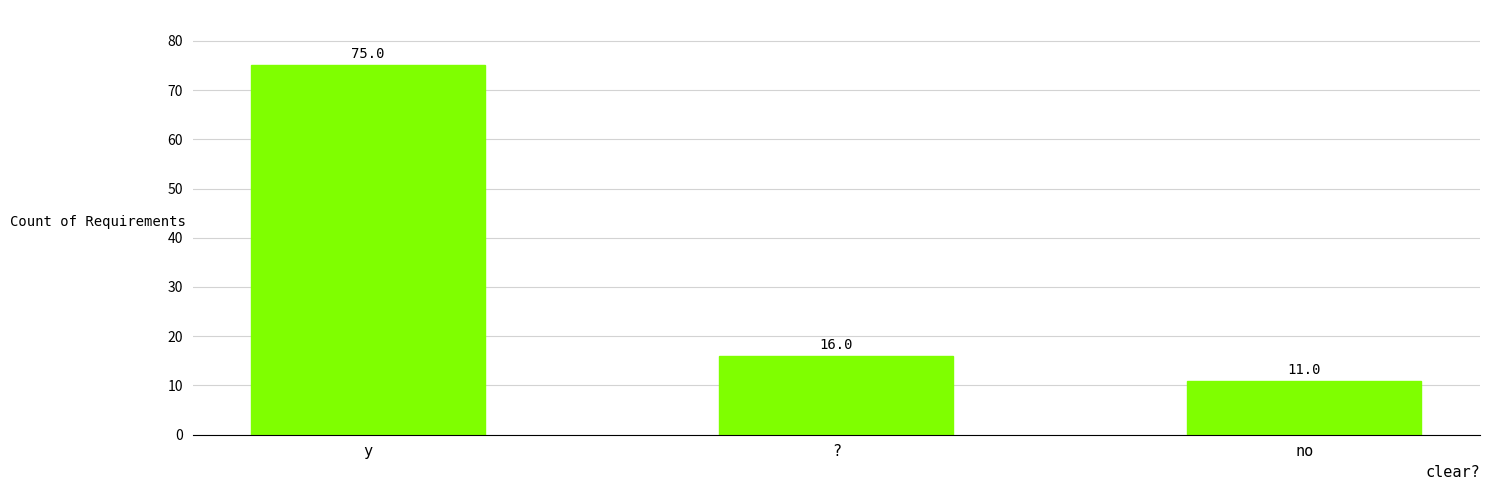

What is the difference between the values at ? and y?

59